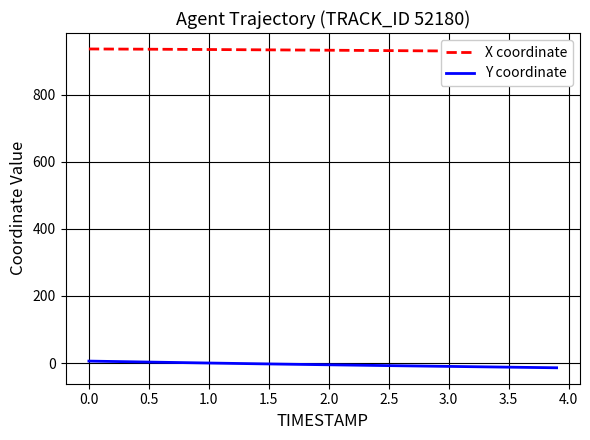

Which series has the widest spread of values?

Y coordinate